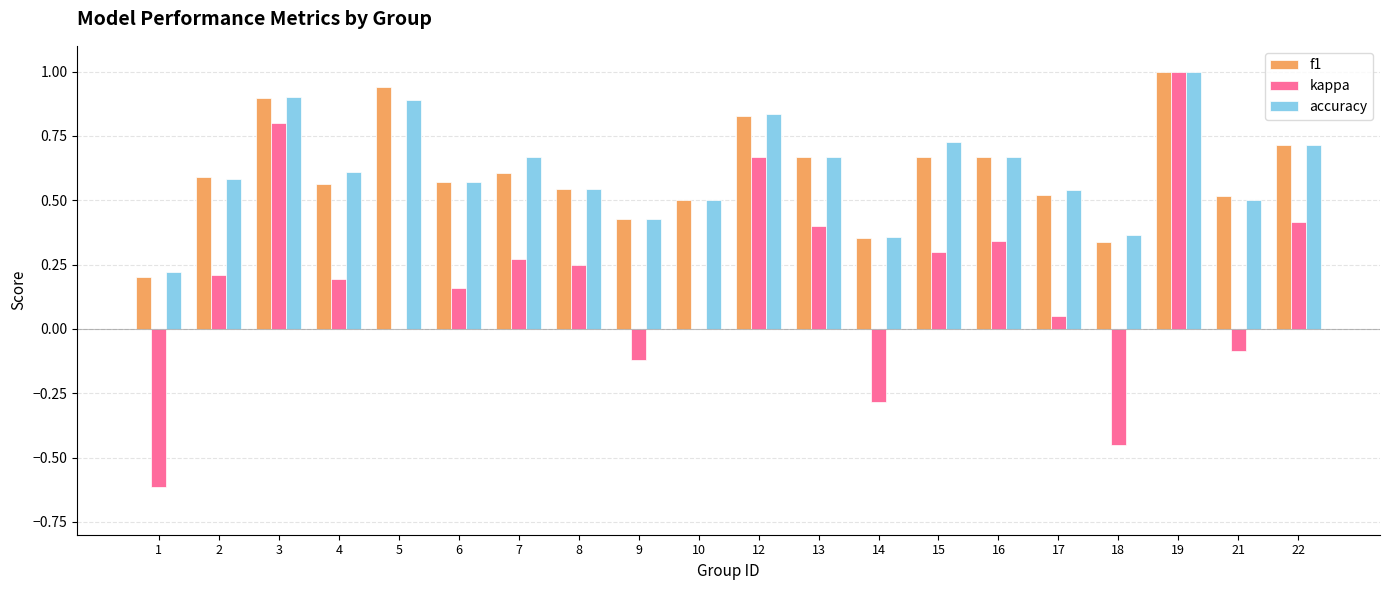

Is the value of kappa at 13 greater than the value of accuracy at 19?

No